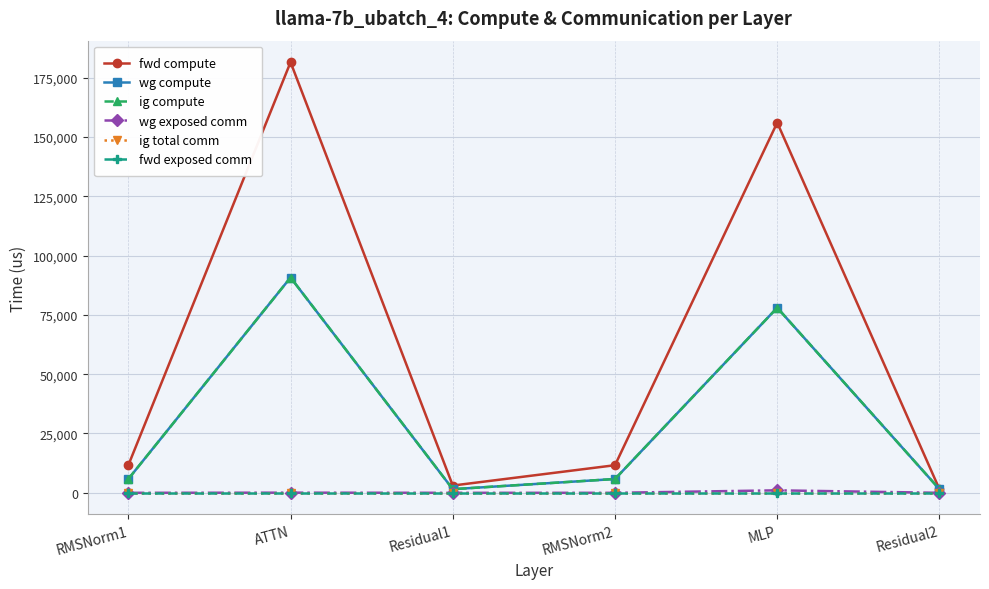

Reading right to left, transcribe all the data shown in this chart.

fwd compute: Residual2=1529.2	MLP=156018.0	RMSNorm2=11634.8	Residual1=3058.5	ATTN=181493.8	RMSNorm1=11634.8
wg compute: Residual2=1529.2	MLP=78009.0	RMSNorm2=5817.4	Residual1=1529.2	ATTN=90746.9	RMSNorm1=5817.4
ig compute: Residual2=1529.2	MLP=78009.0	RMSNorm2=5817.4	Residual1=1529.2	ATTN=90746.9	RMSNorm1=5817.4
wg exposed comm: Residual2=0.0	MLP=1040.6	RMSNorm2=0.0	Residual1=0.0	ATTN=58.7	RMSNorm1=0.0
ig total comm: Residual2=0.0	MLP=0.0	RMSNorm2=0.0	Residual1=0.0	ATTN=0.0	RMSNorm1=0.0
fwd exposed comm: Residual2=0.0	MLP=0.0	RMSNorm2=0.0	Residual1=0.0	ATTN=0.0	RMSNorm1=0.0